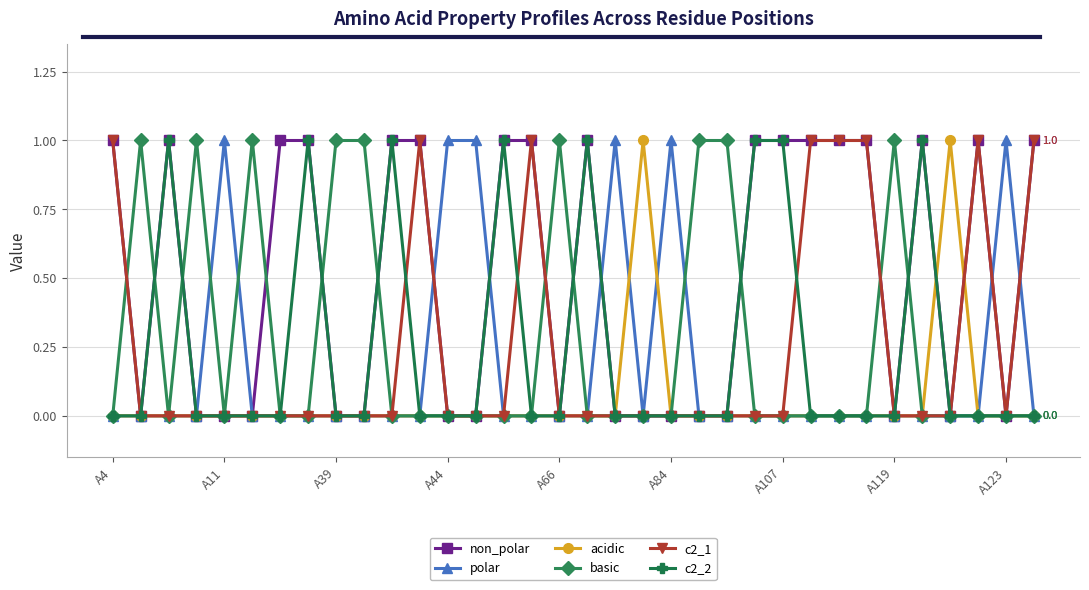

How many lines are shown in the chart?

6